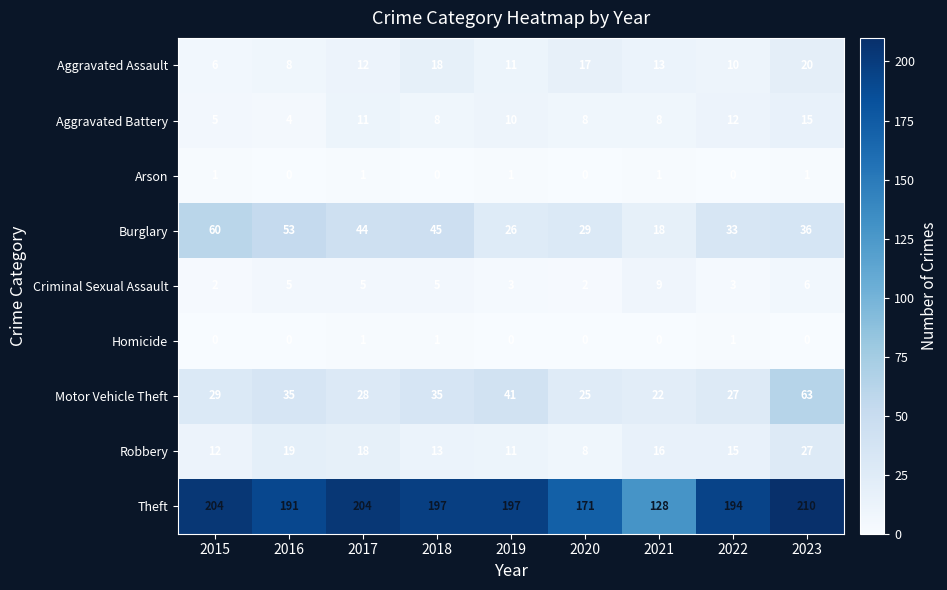

What is the difference between the highest and lowest values at 2021?

128